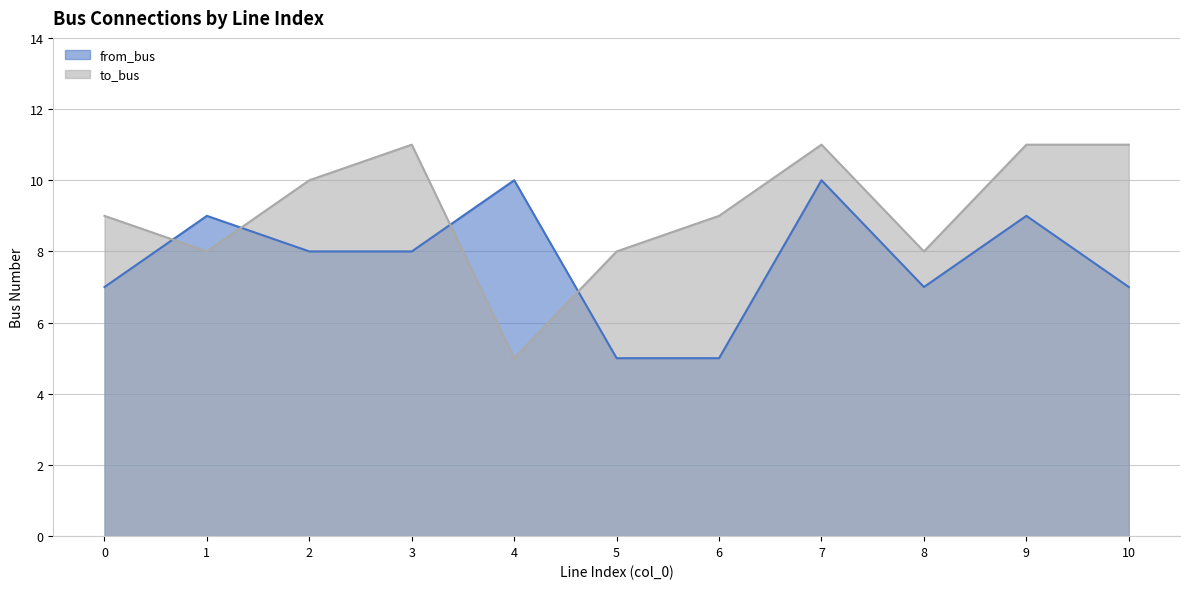

What are all the series names shown in the legend?

from_bus, to_bus